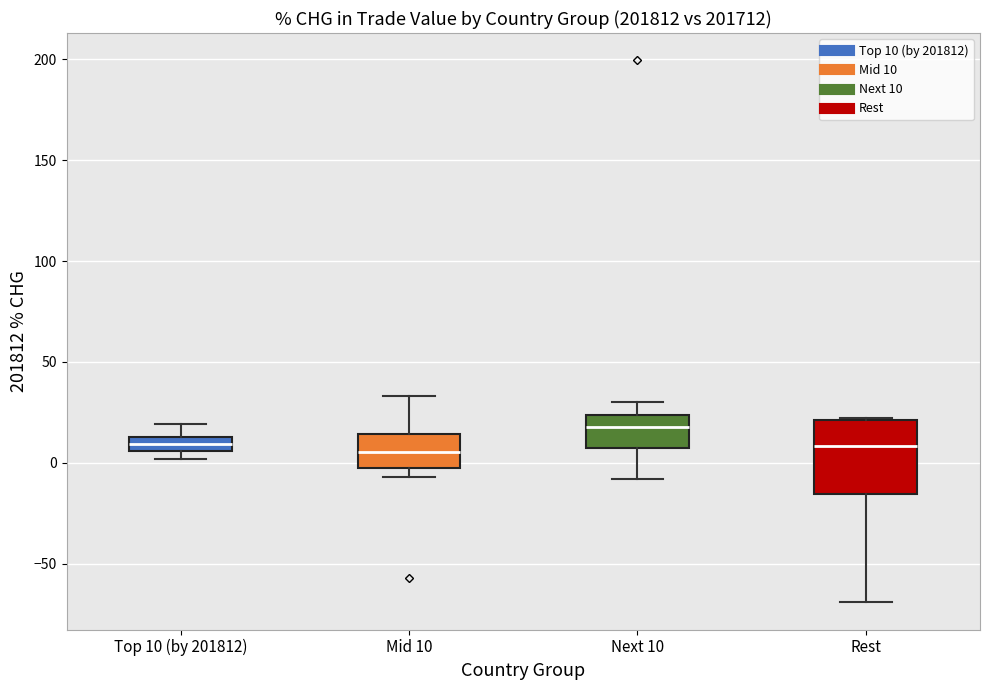

Which box's median line is the highest?

Next 10